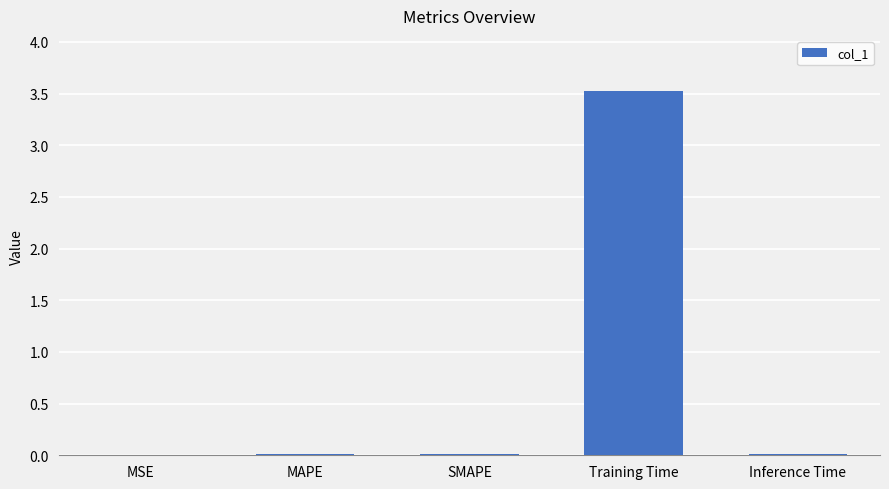

Are the bars grouped side by side (vs. stacked)?

No